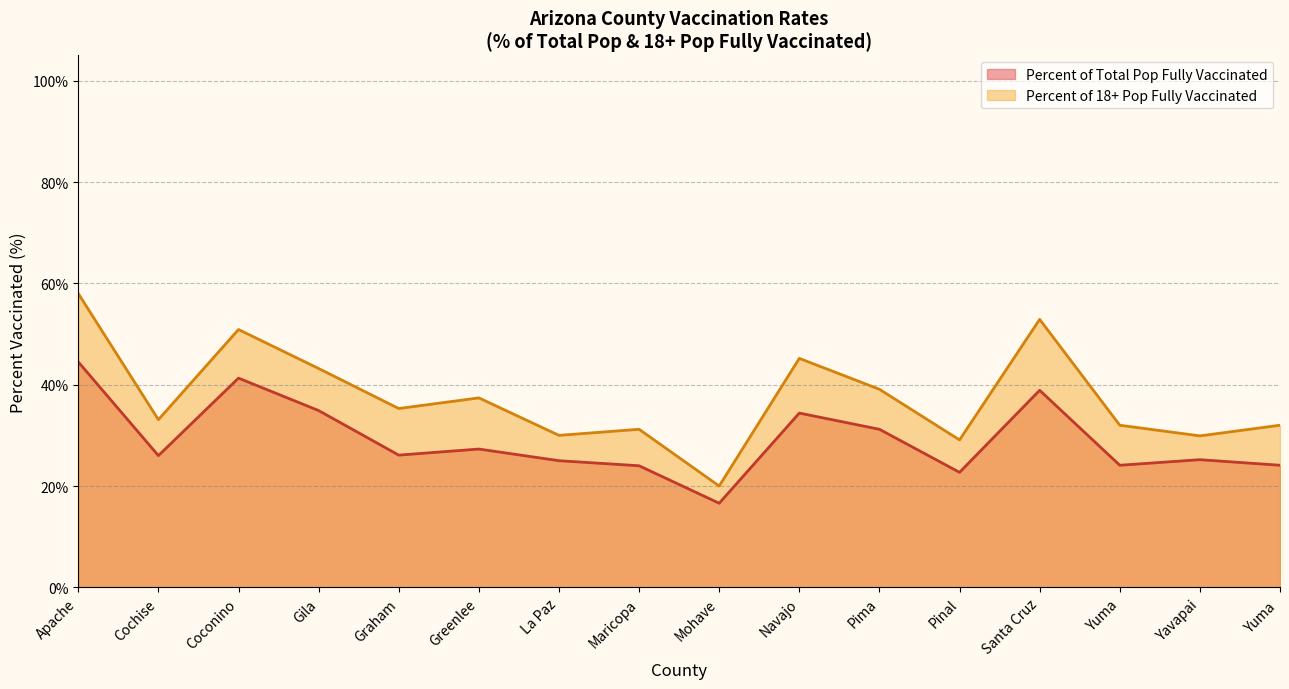

True or false: Percent of Total Pop Fully Vaccinated and Percent of 18+ Pop Fully Vaccinated cross at least once.

False